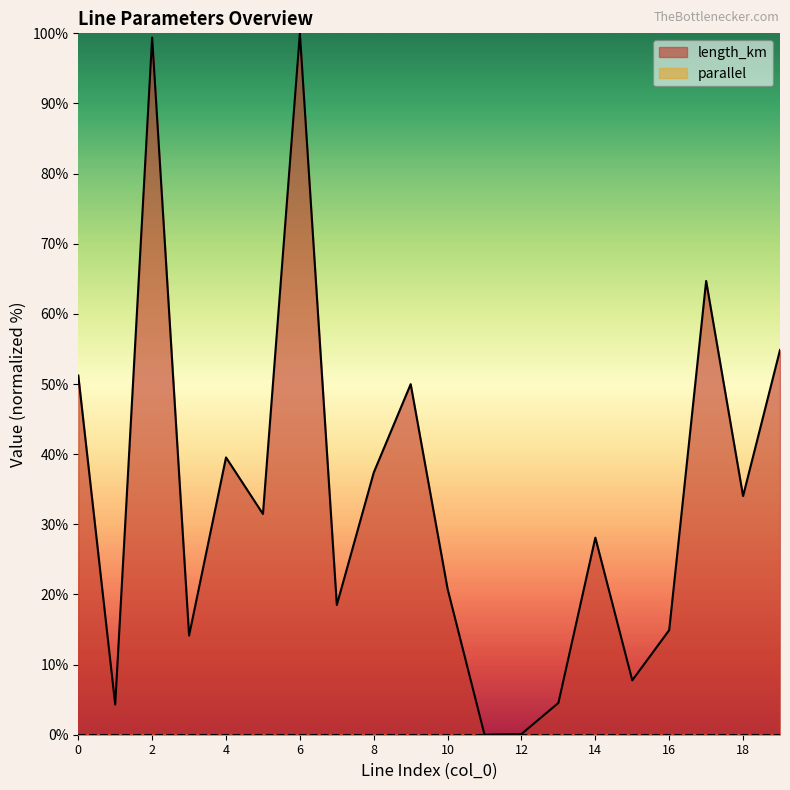

The chart shows a value of 31.9 at 0. True or false?

False